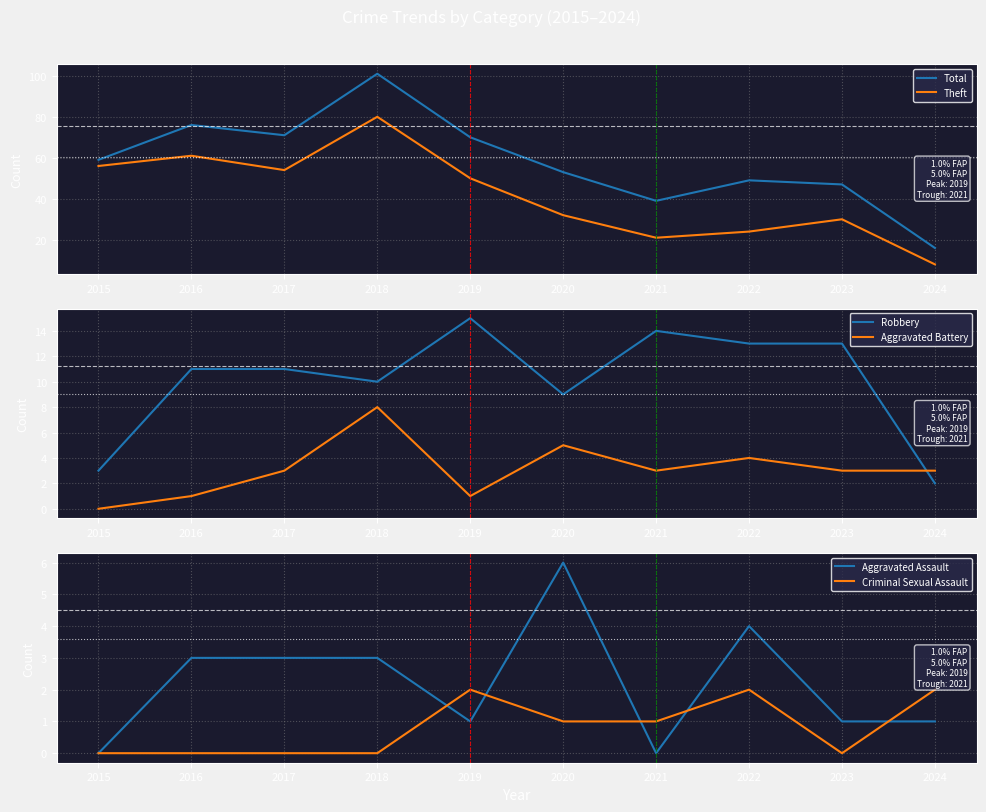

What is the total value across all series at 2023?

94